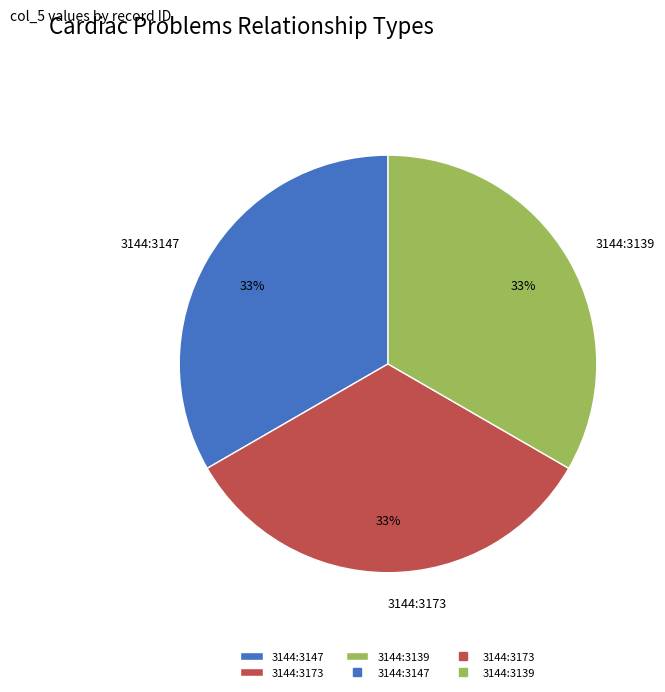

How many slices are in this pie chart?

3